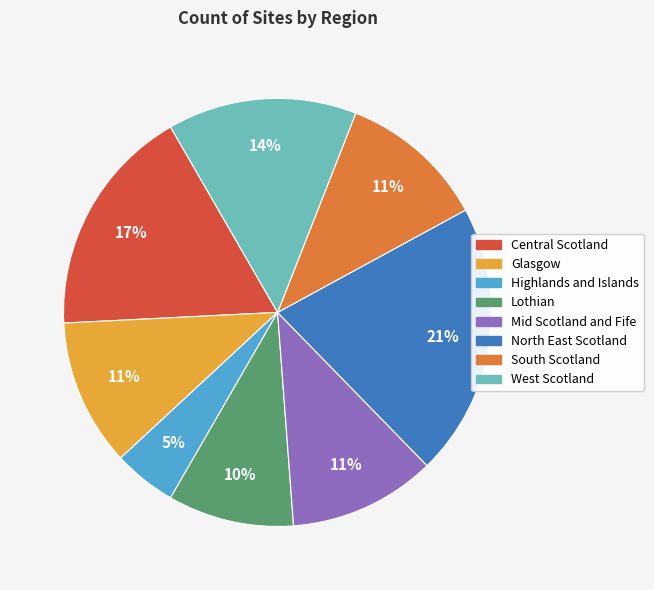

Which category has the biggest portion of the pie?

North East Scotland